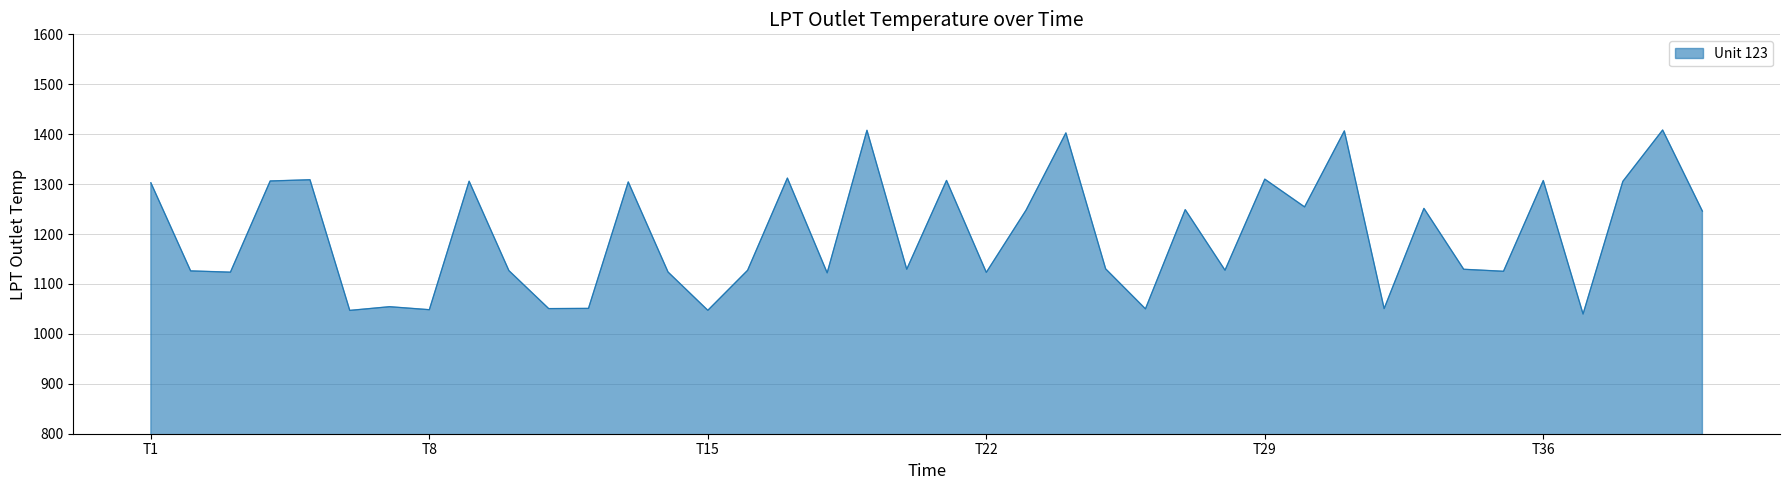

What is the difference between the maximum and minimum values?

368.5